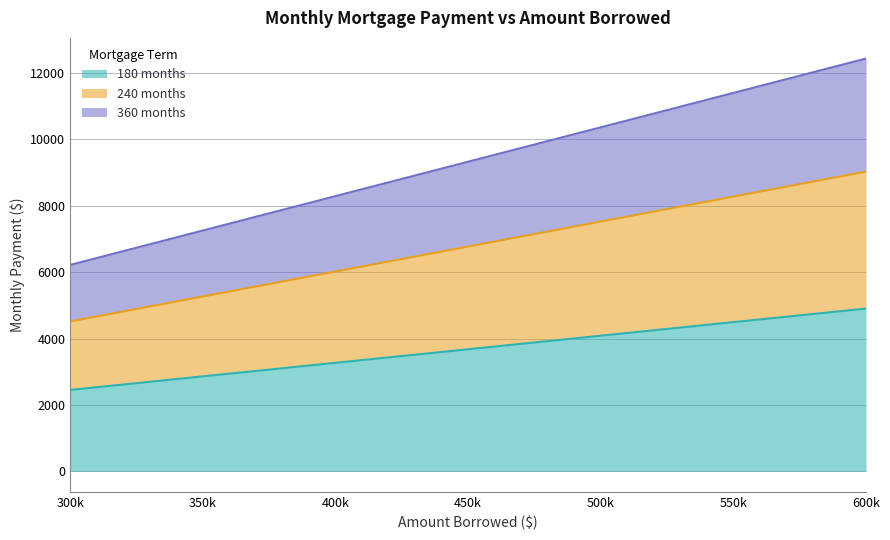

True or false: 180 months has a value of 13621.4 at 550k.

False